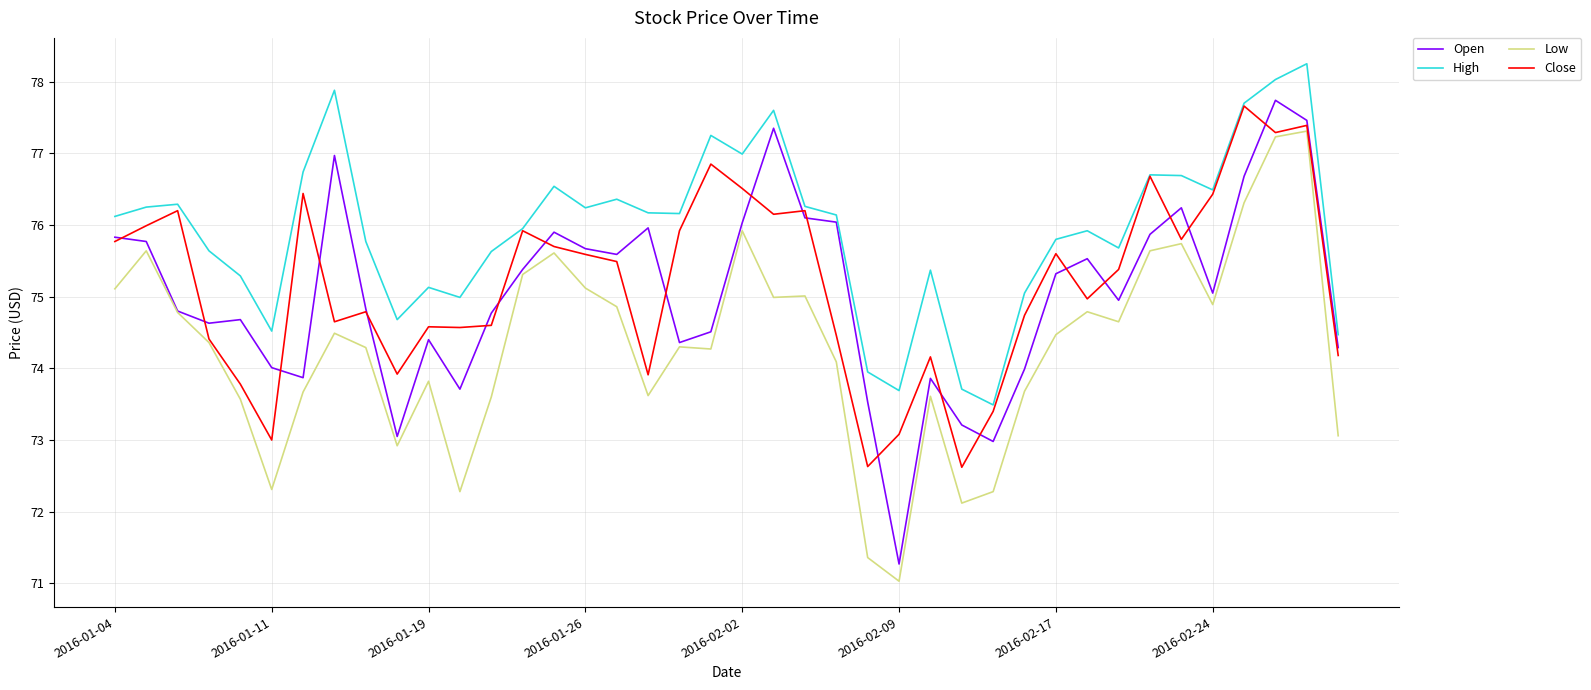

Which series has the largest total across all categories?

High